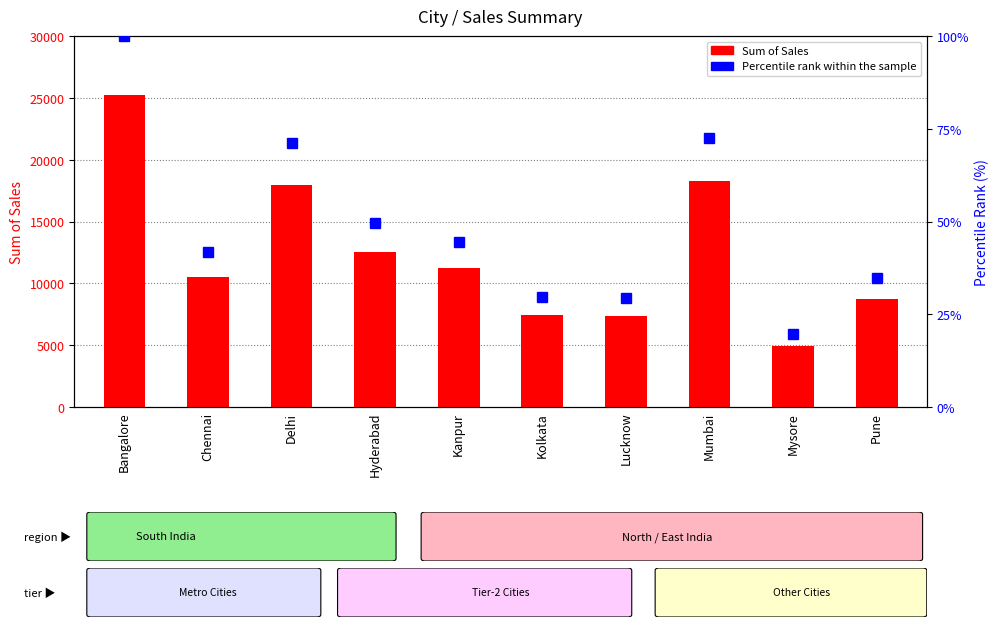

The Sum of Sales series shows 11233.0 at Kanpur. True or false?

True